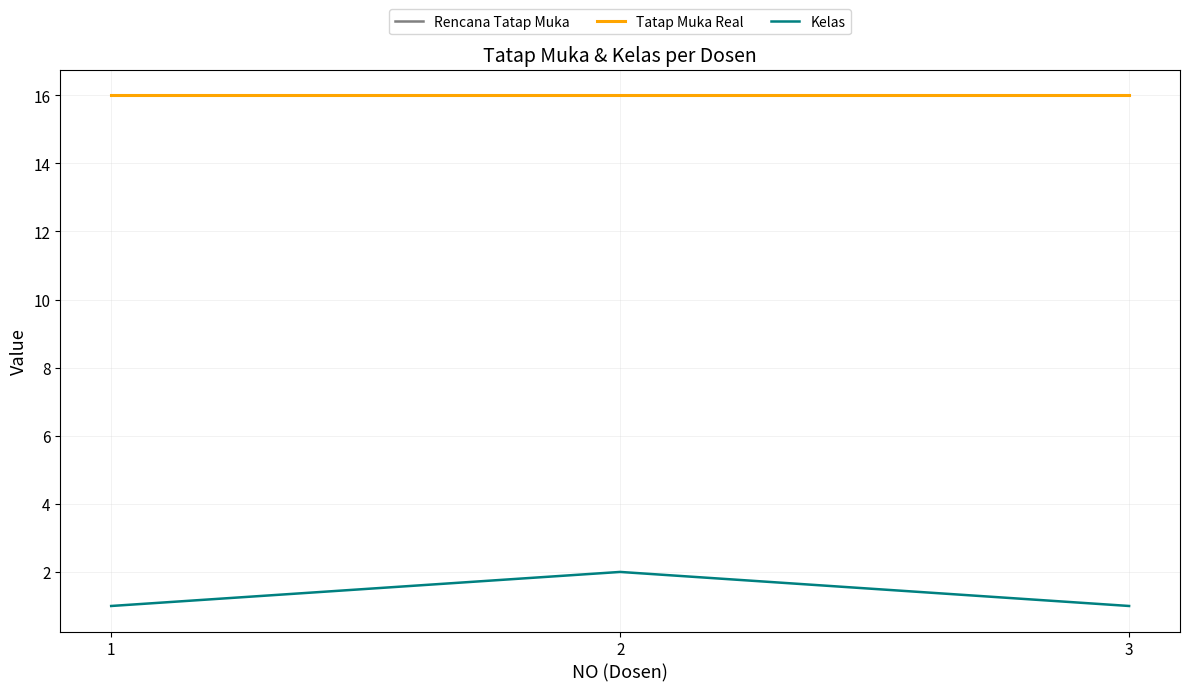

Reading left to right, extract all data points from this chart.

Rencana Tatap Muka: 16	16	16
Tatap Muka Real: 16	16	16
Kelas: 1	2	1